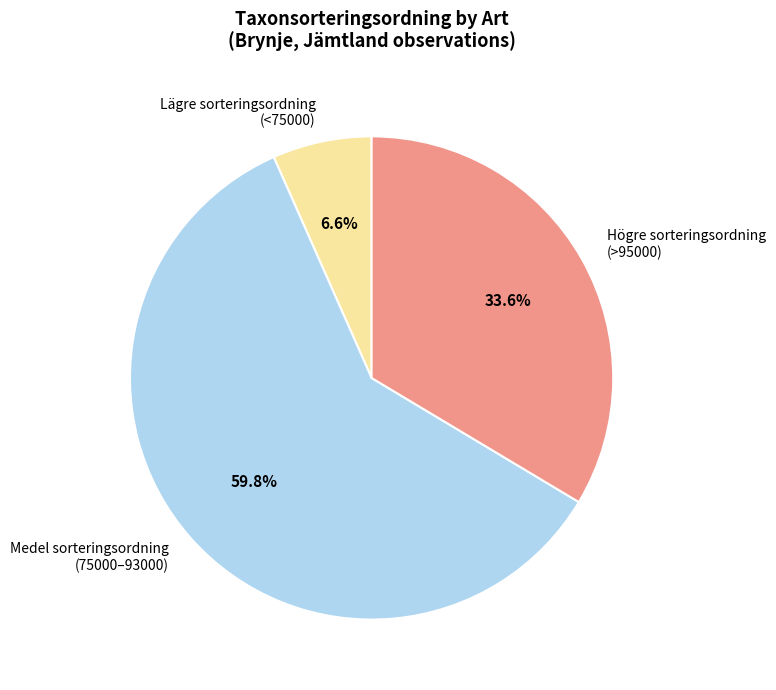

Does Högre sorteringsordning (>95000) represent more than half of the total?

No